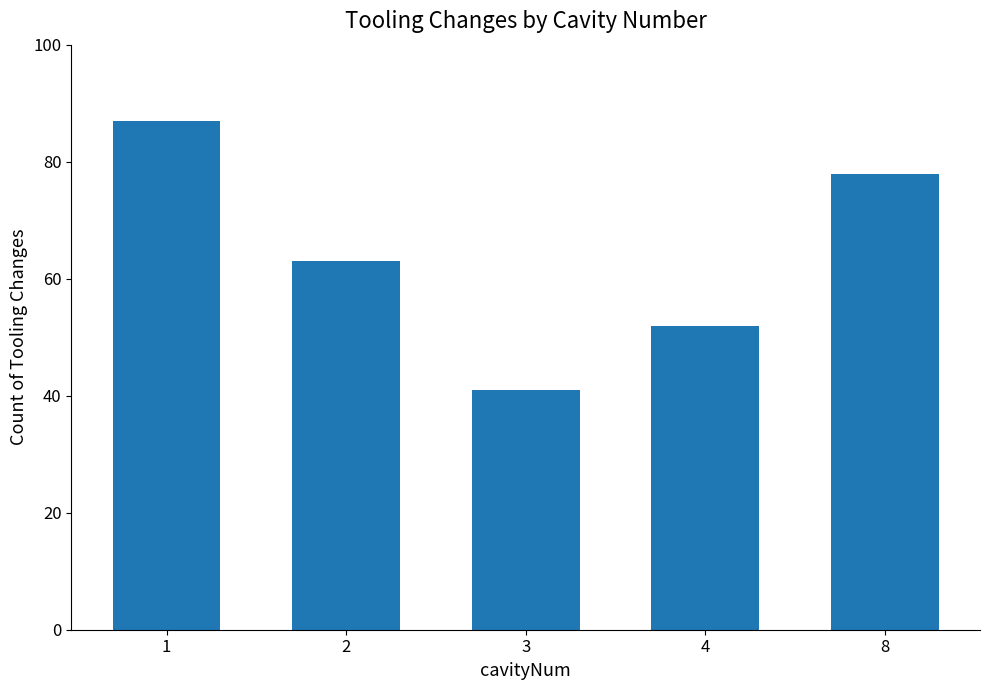

True or false: the data shows 87 at 1.

True